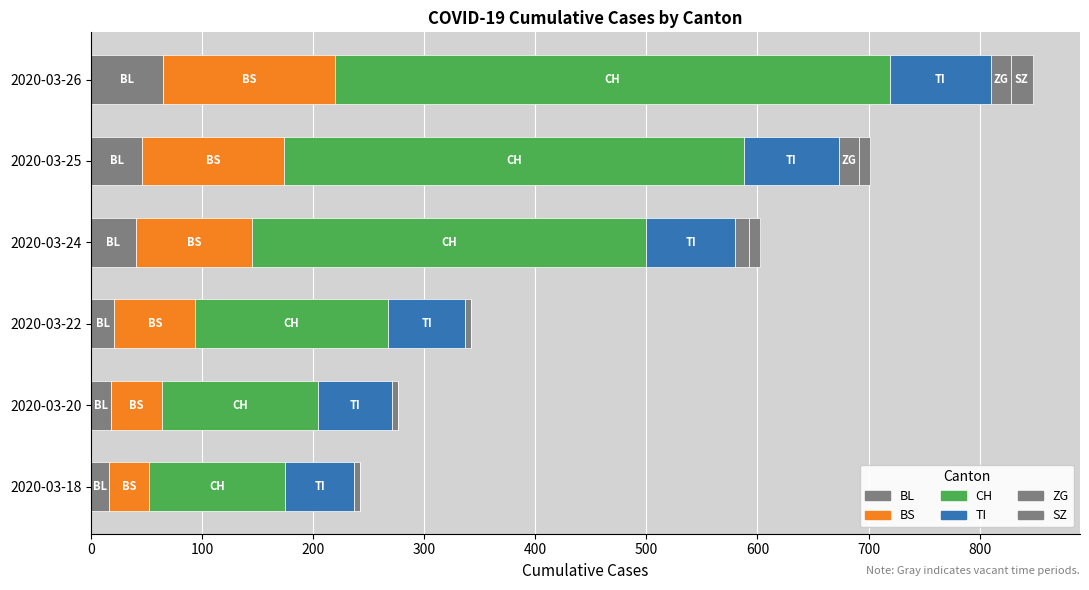

Rank the series by their maximum value, from lowest to highest.

ZG, SZ, BL, TI, BS, CH